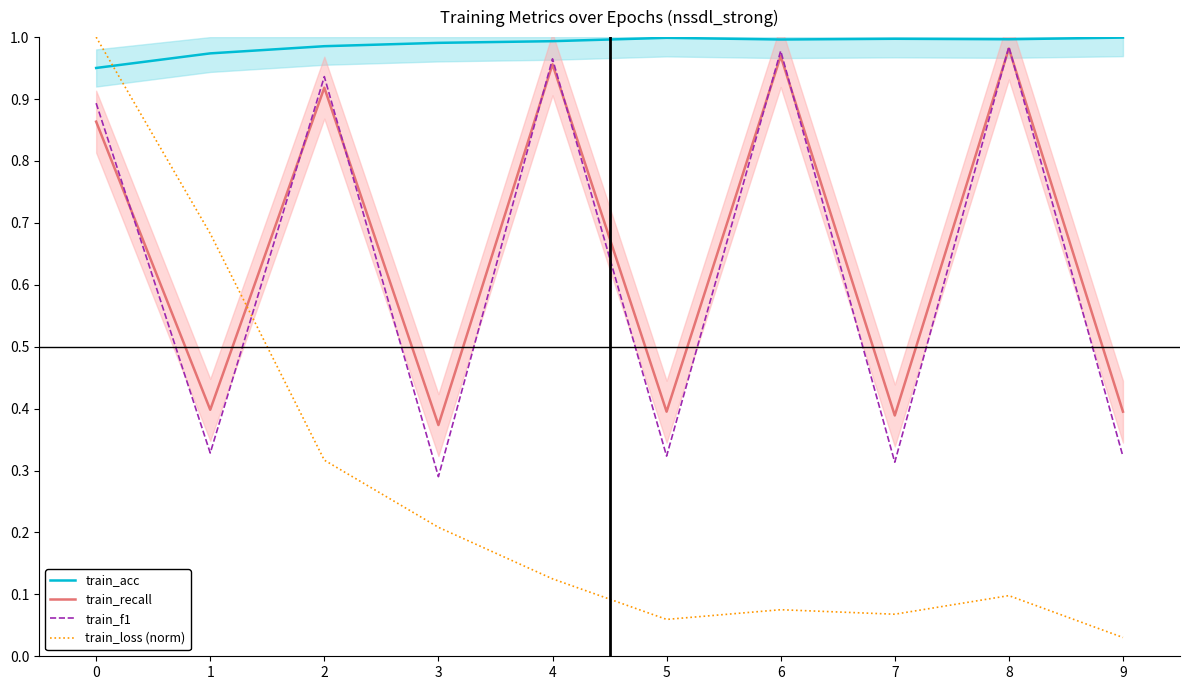

Rank the categories by train_loss (norm) value from highest to lowest.

0, 1, 2, 3, 4, 8, 6, 7, 5, 9